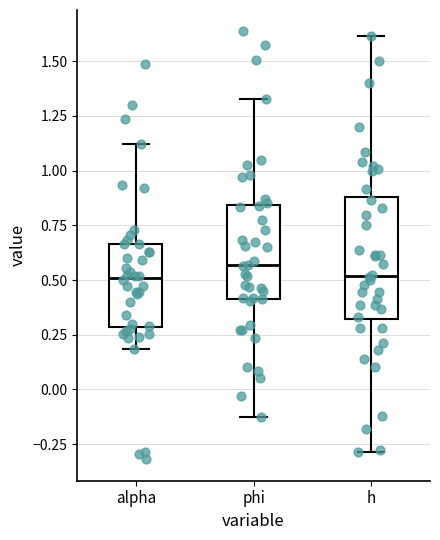

Where does the median line of the box for phi sit on the y-axis? The values are not printed on the chart, so give them approximately, as read against the axis.

0.55